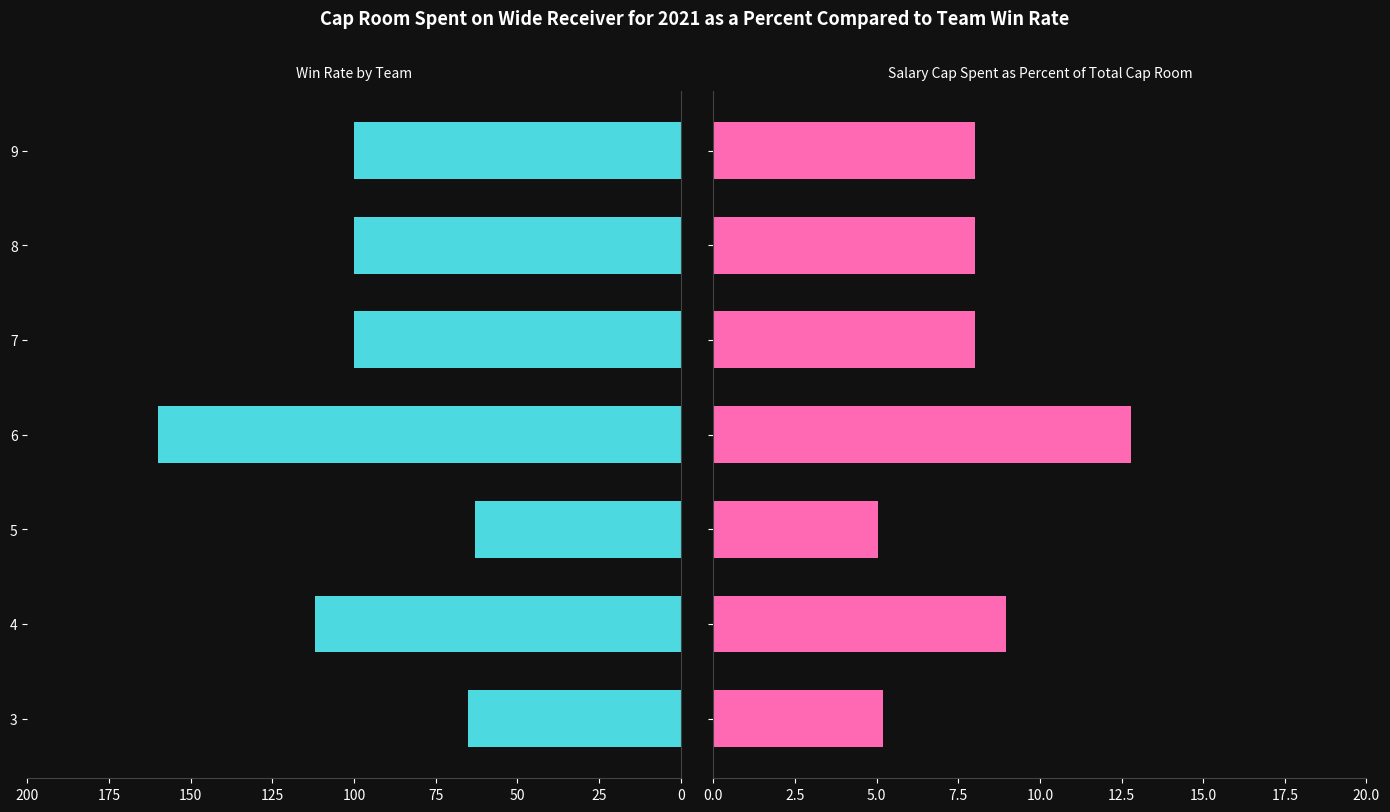

What is the maximum value shown in the chart?

160.0